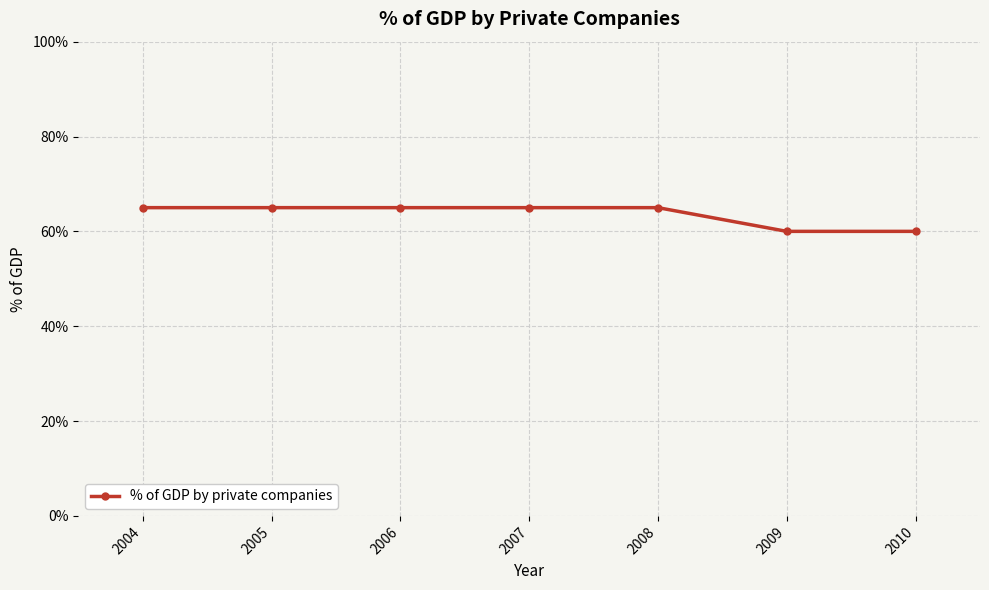

What is the ratio of the value at 2008 to the value at 2009?

1.1